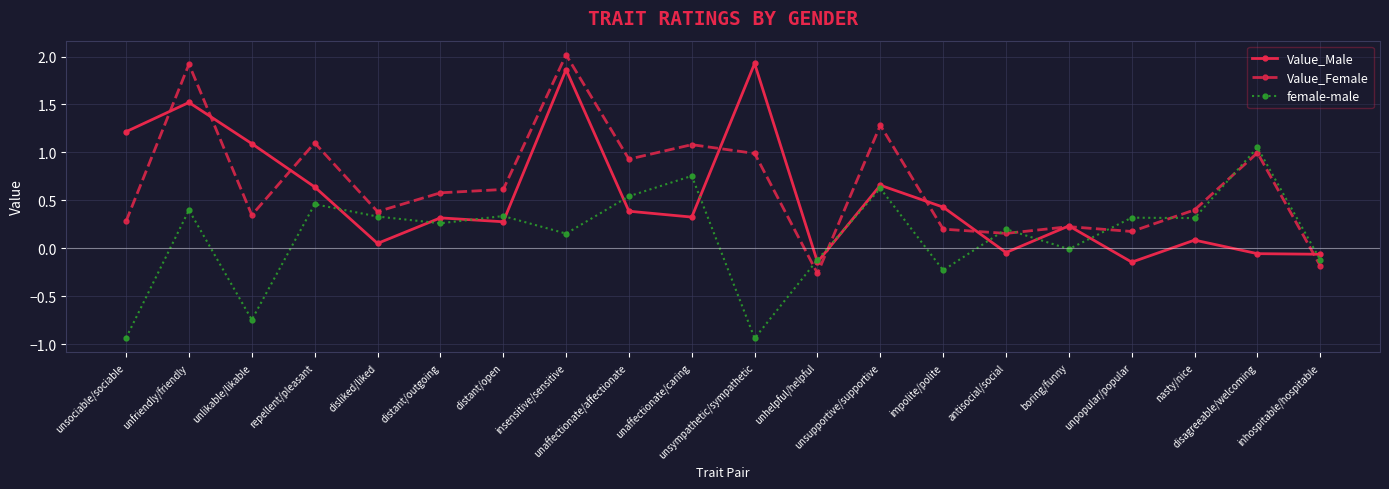

True or false: female-male has more than 1 interior local peaks.

True